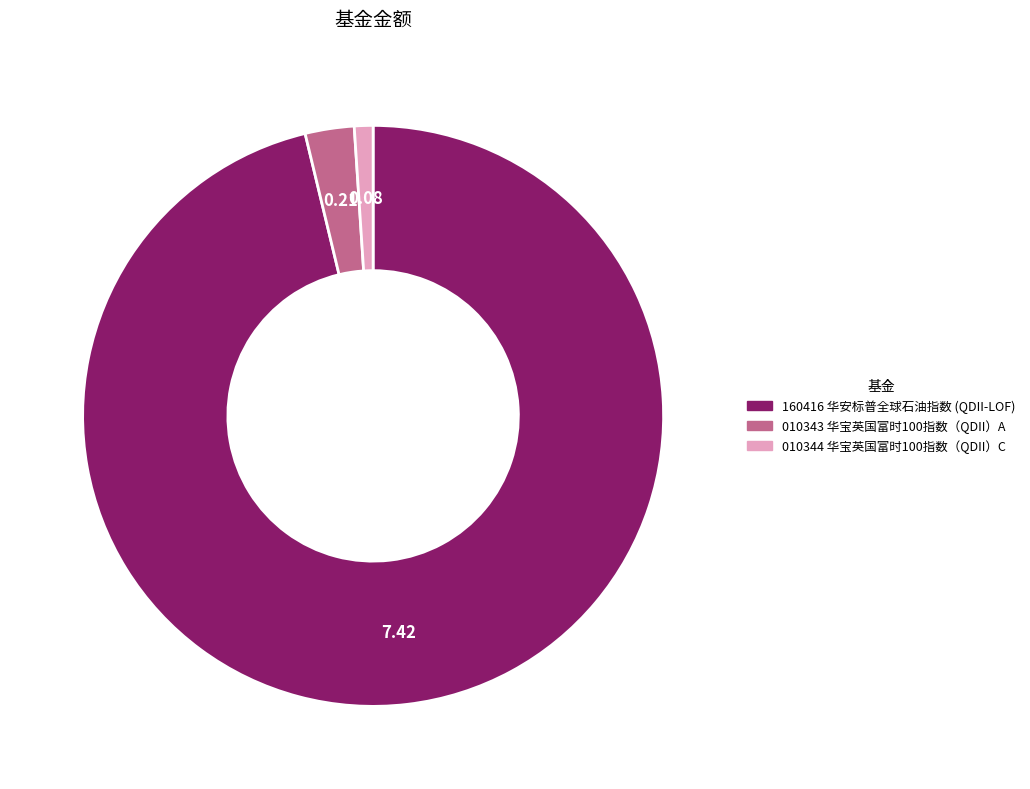

Is there any slice that represents more than half of the pie?

Yes